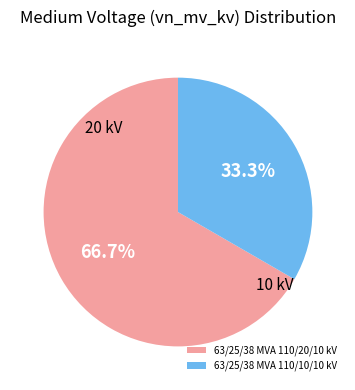

How many slices are in this pie chart?

2